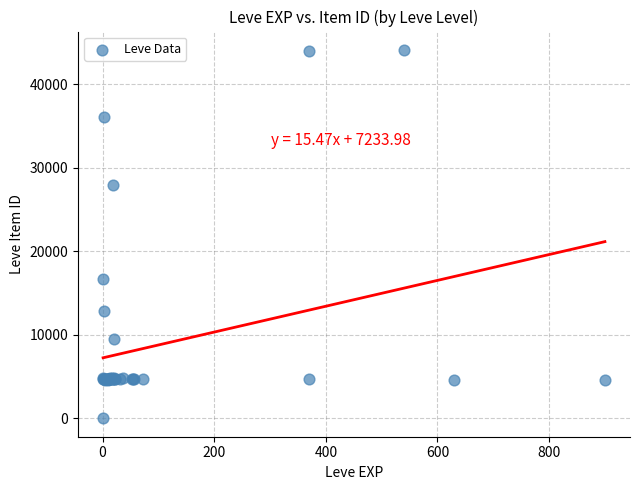

What Y value in the scatter plot is closest to 22050?

16734